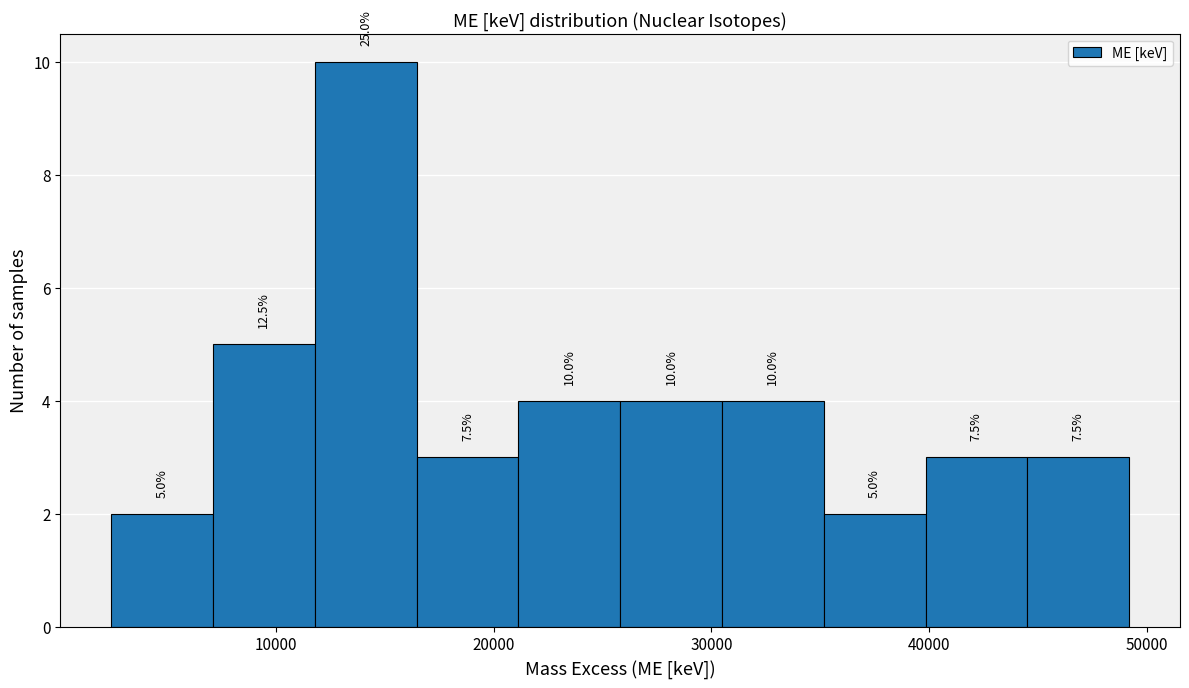

Over which range of the x-axis is the bar tallest?

12000 to 16000